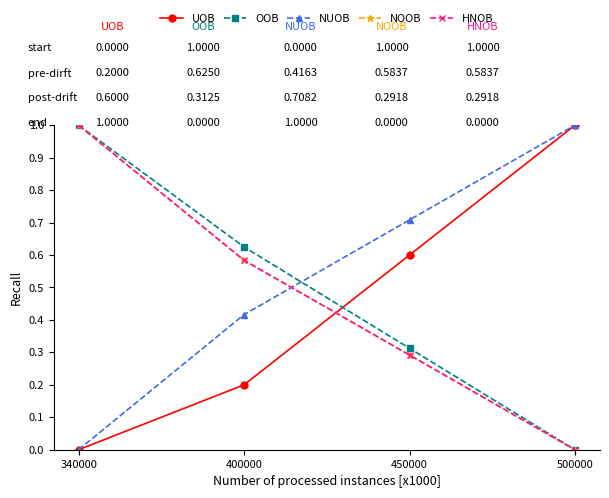

What is the average value of the OOB series?

0.5